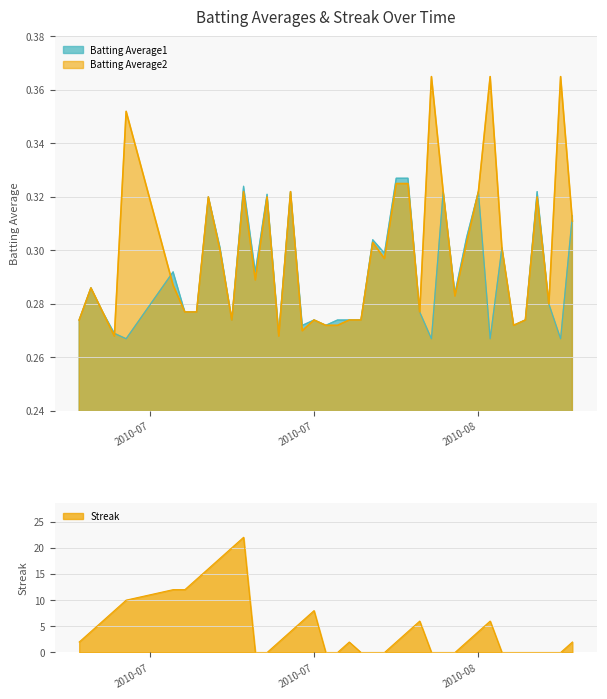

How many Batting Average1 values are between 0 and 1?

40